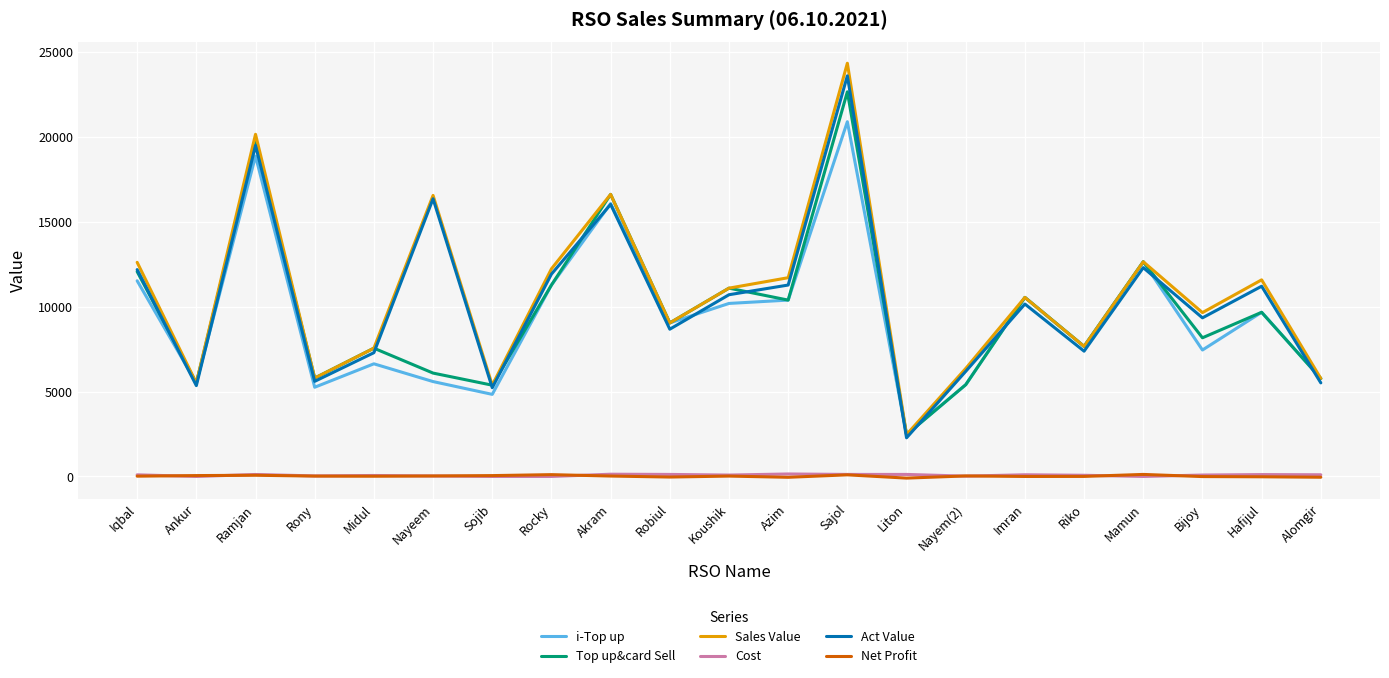

What value does the Act Value series have at Koushik?

10700.1